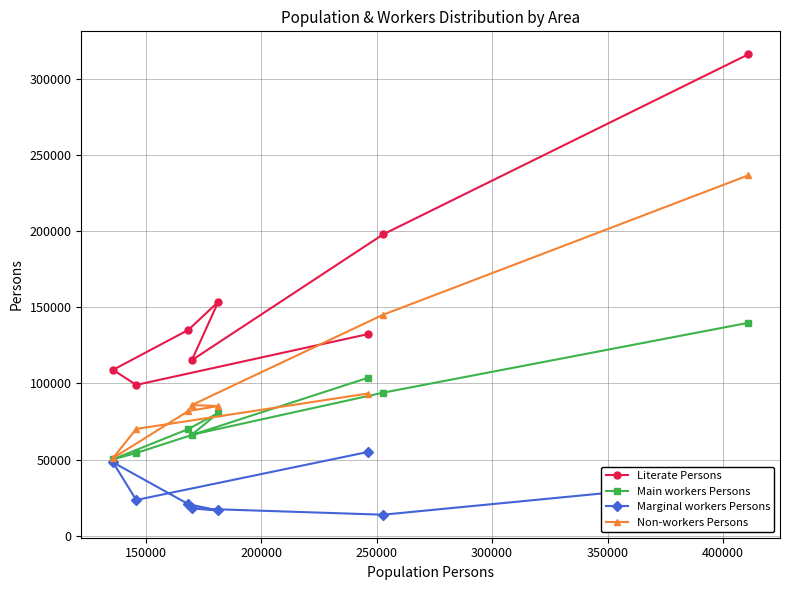

Which series has the largest total across all categories?

Literate Persons